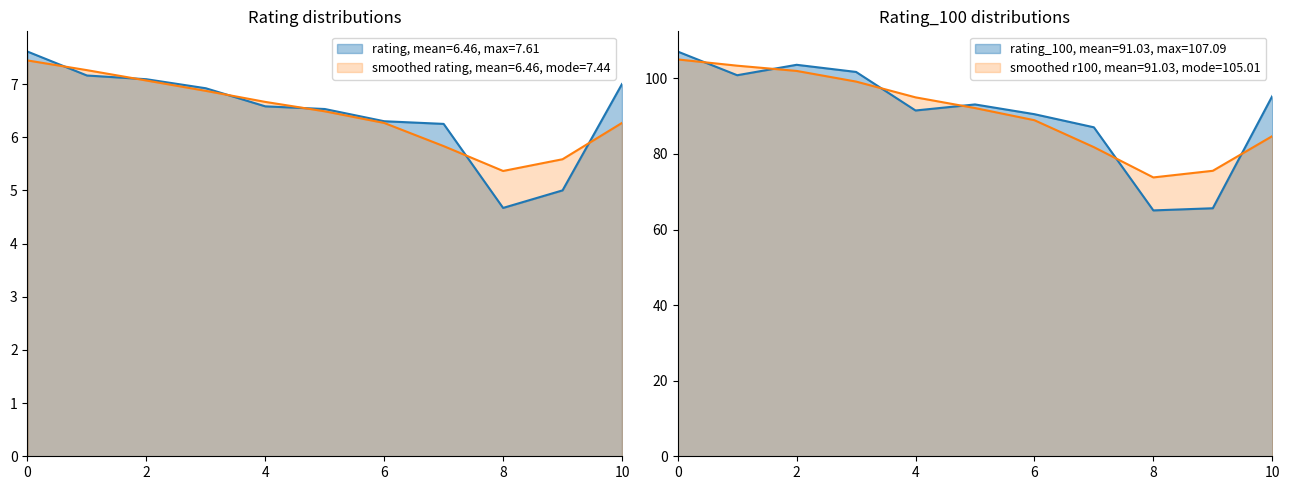

True or false: rating and rating_100 cross at least once.

False